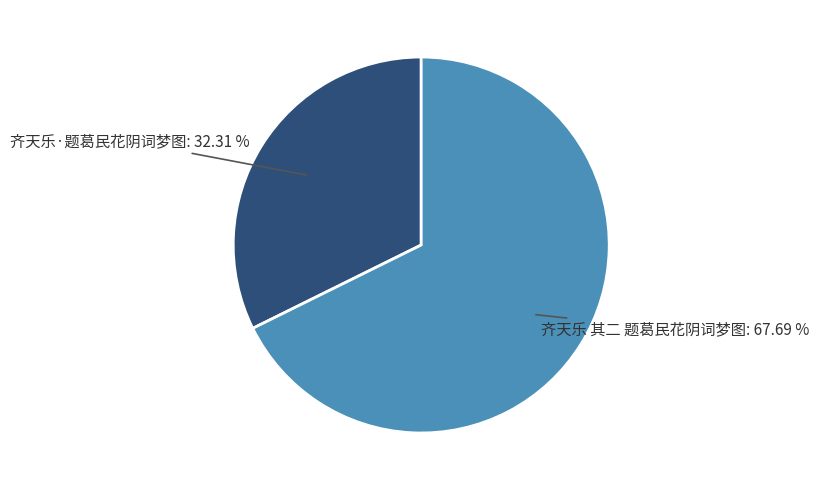

To the nearest percent, what is the difference between the 齐天乐 其二 题葛民花阴词梦图 and 齐天乐·题葛民花阴词梦图 slice percentages?

35%